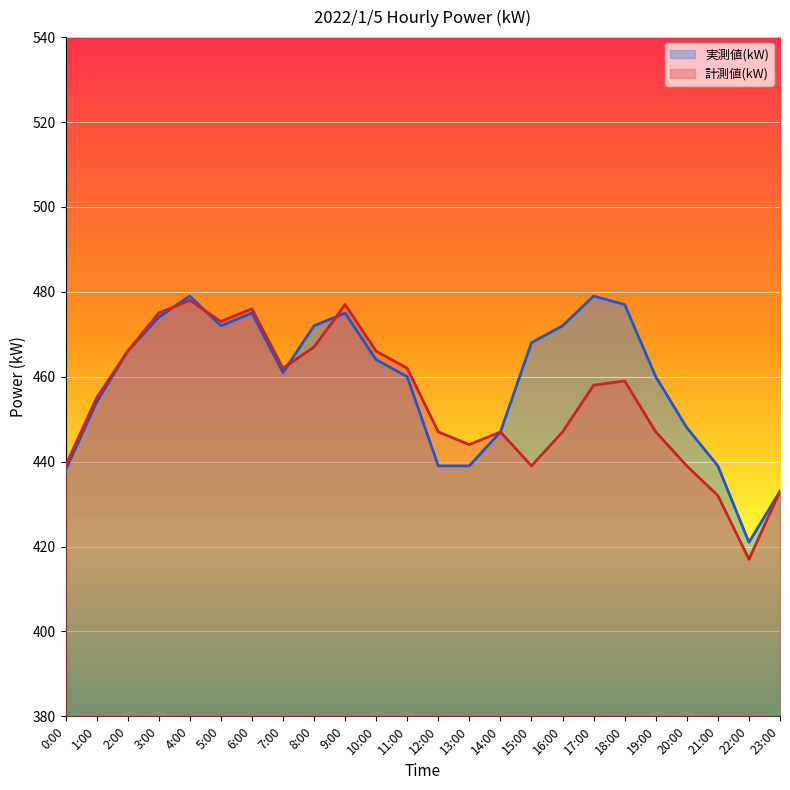

Where is the first local maximum for 実測値(kW)?

4:00